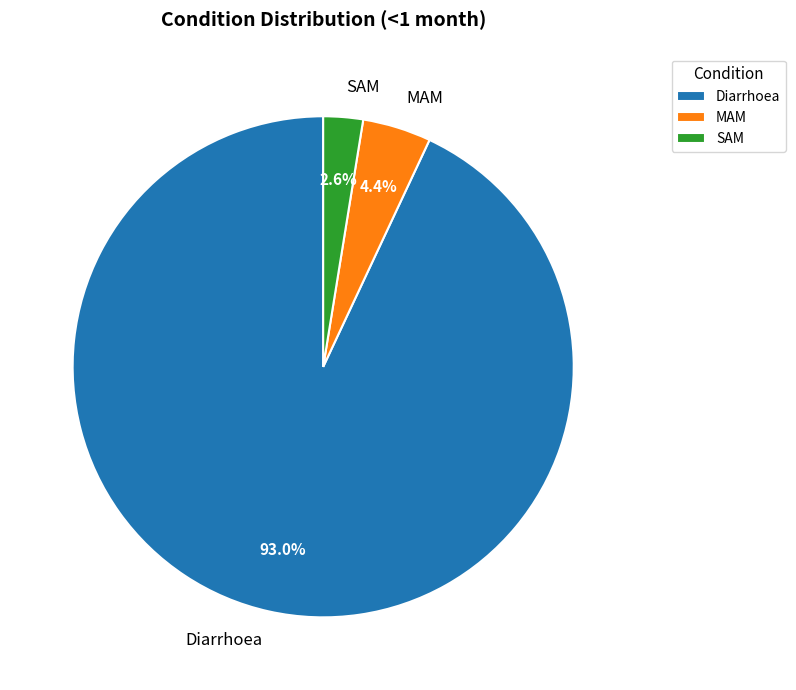

To the nearest percent, what is the average slice percentage?

33%